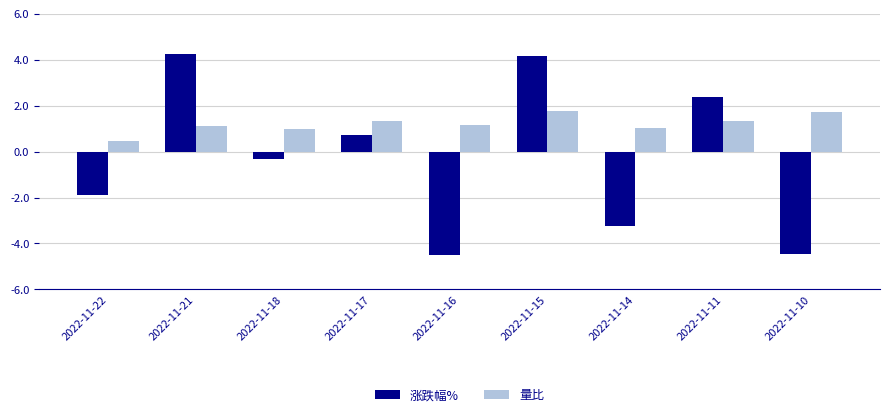

At which category is the sum across all series the highest?

2022-11-15